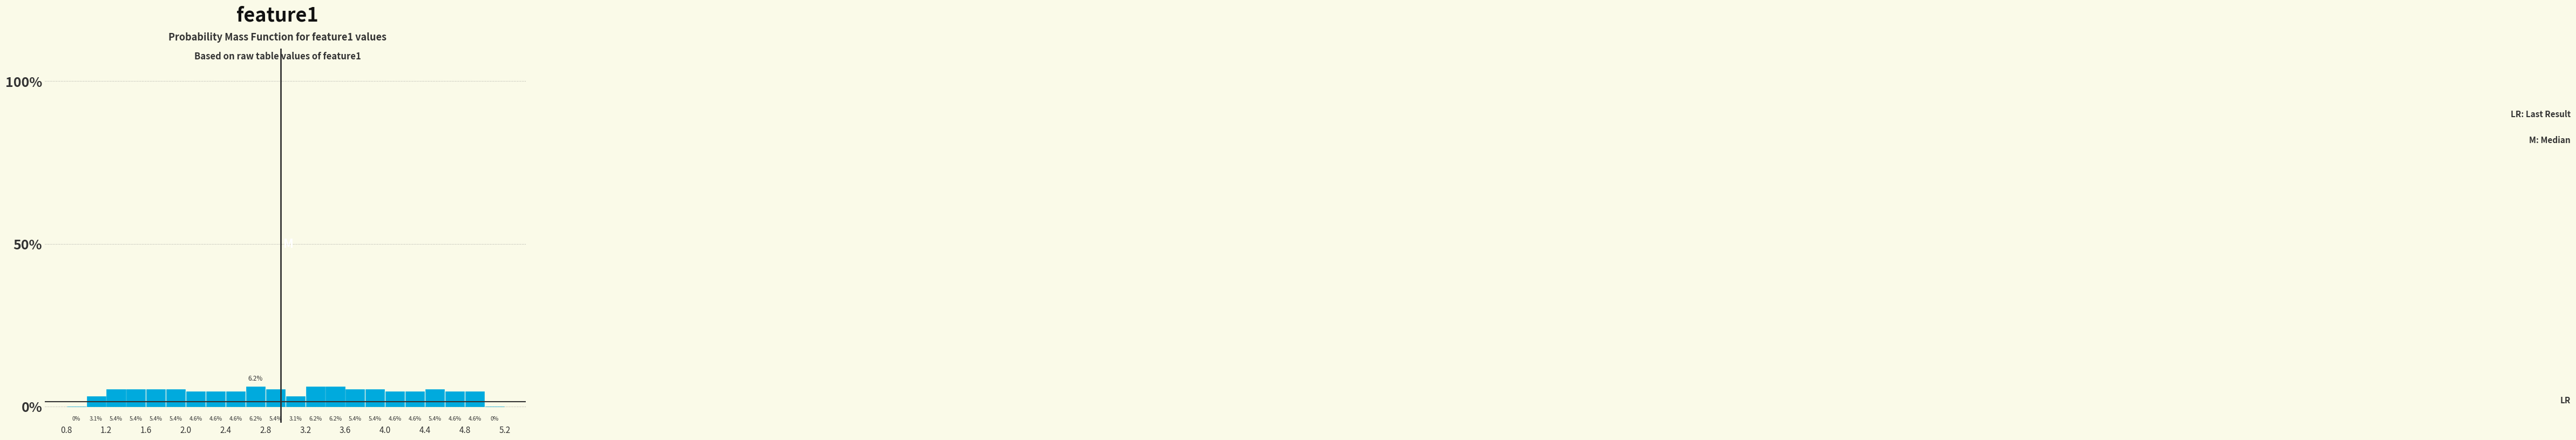

What is the height of the bar covering 3.8 to 4.0 on the x-axis?

5.4